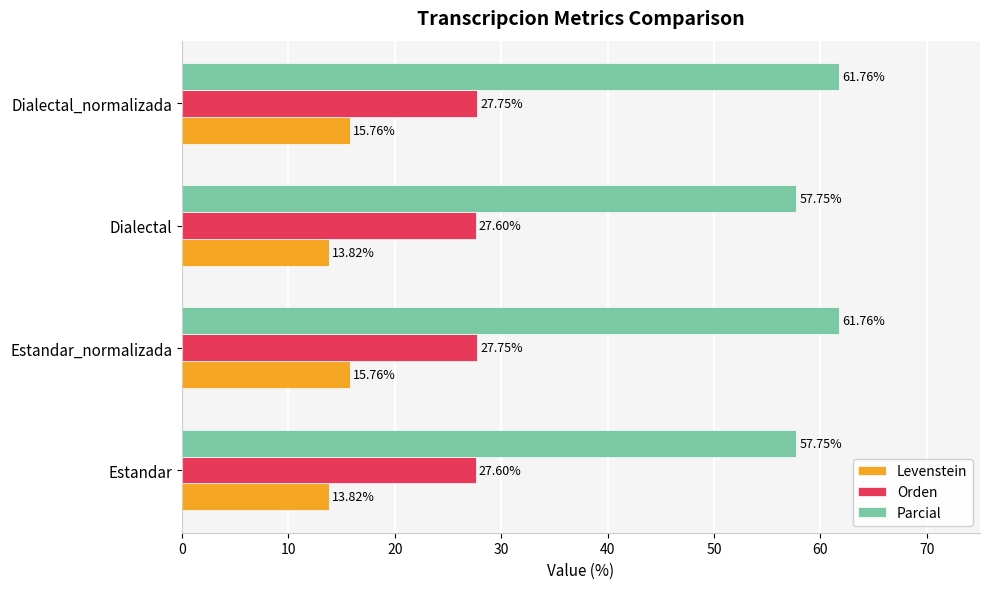

What is the difference between the second highest and second lowest values in the Levenstein series?

1.9